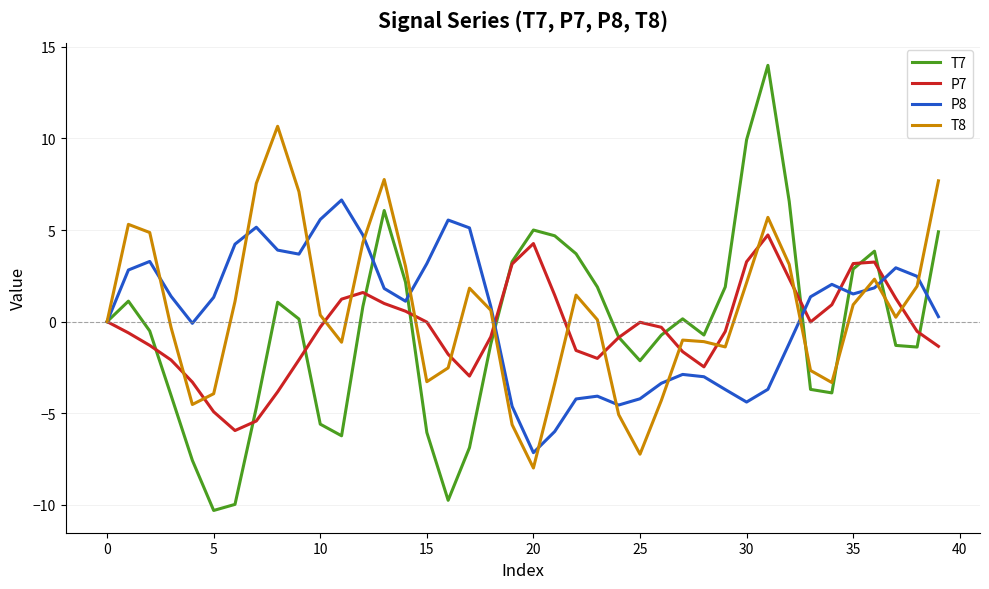

Which series has the widest spread of values?

T7